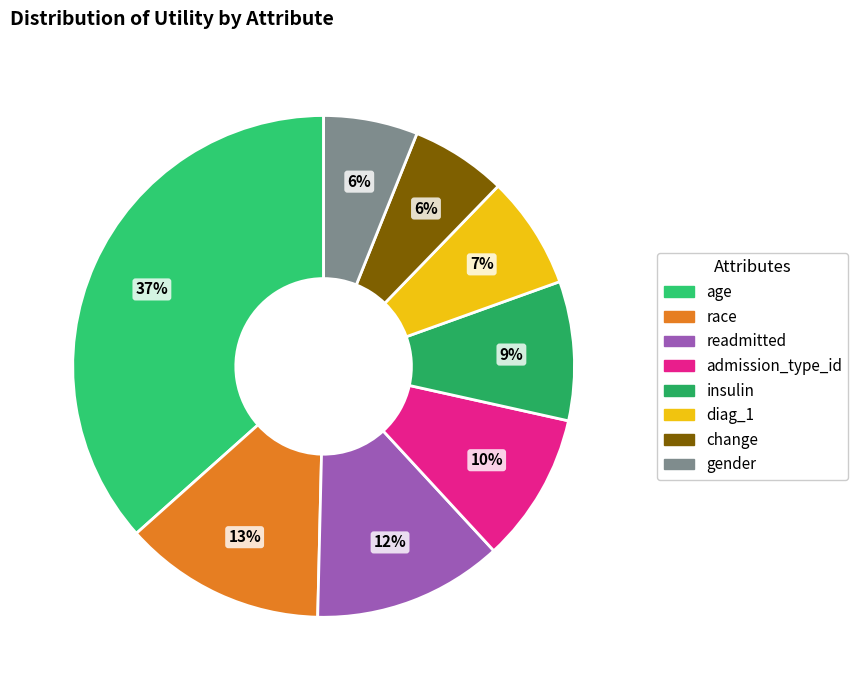

Does admission_type_id represent more than half of the total?

No